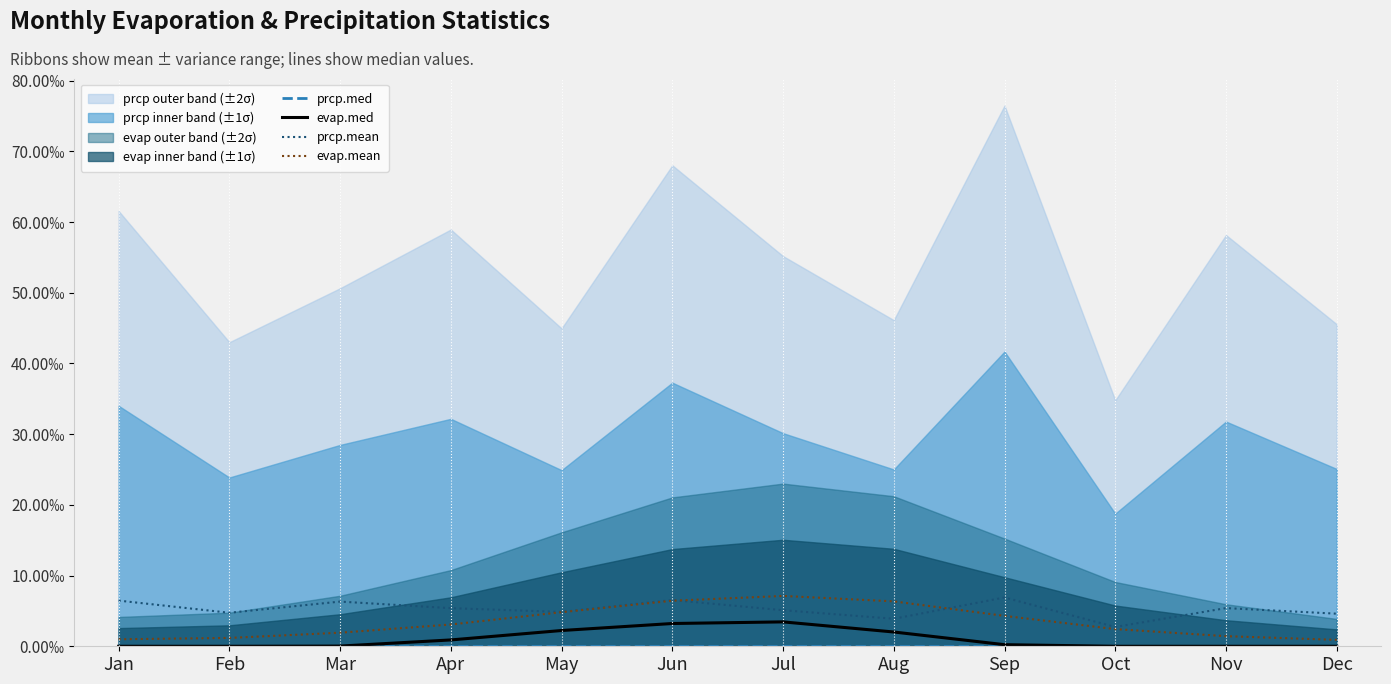

Which series has the largest total across all categories?

prcp.mean